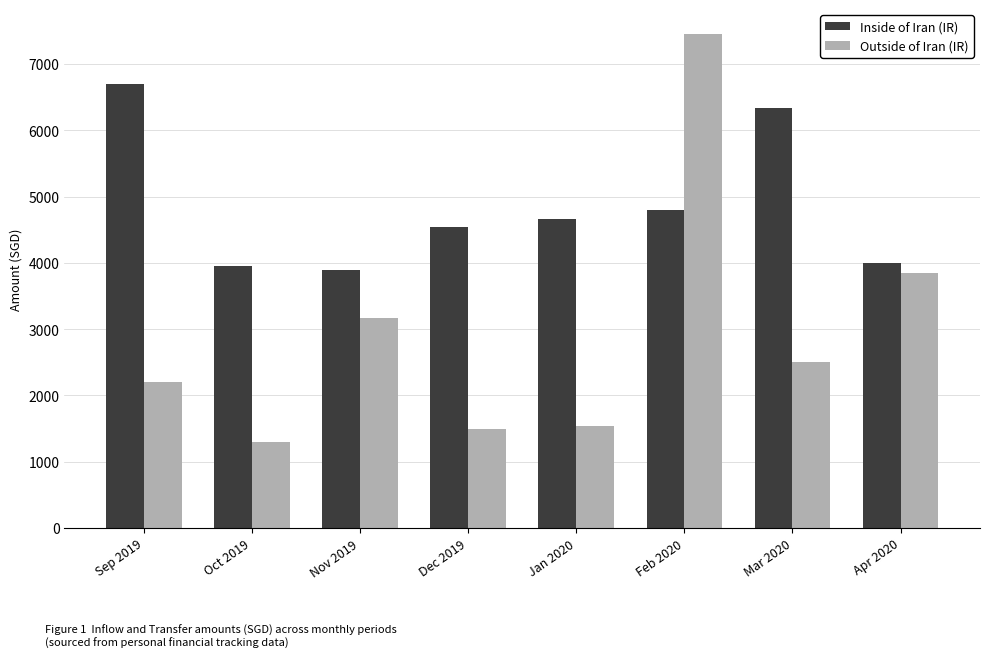

Which label corresponds to the smallest value in the chart?

Oct 2019